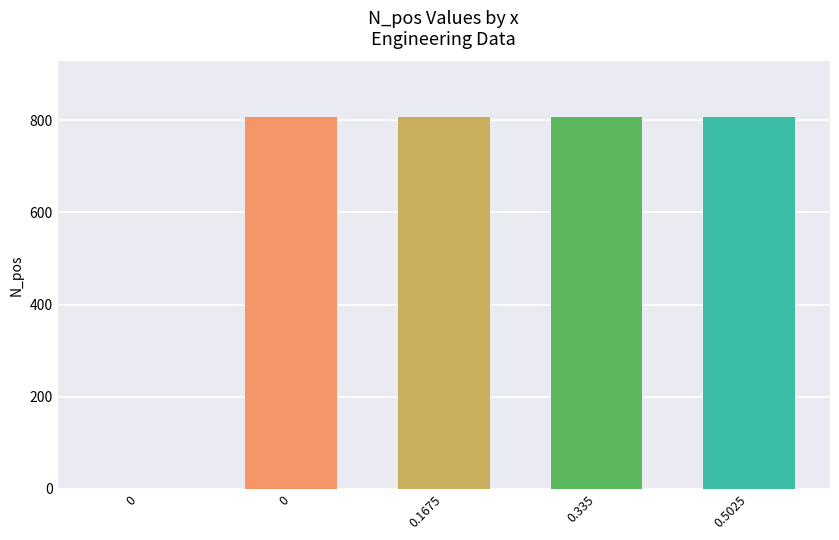

Count the number of data series in this chart.

1